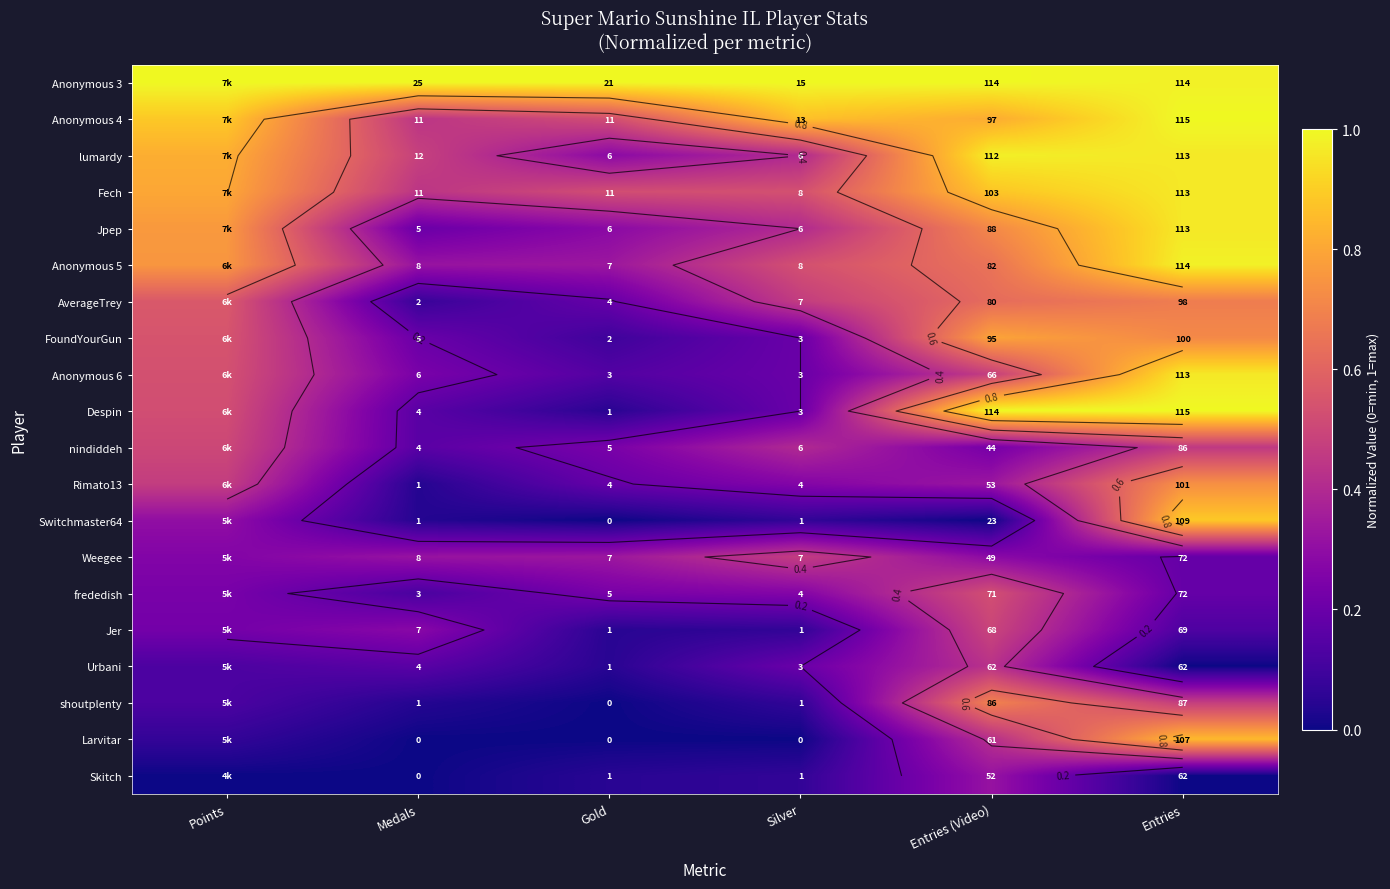

At which category is the sum across all series the highest?

Entries